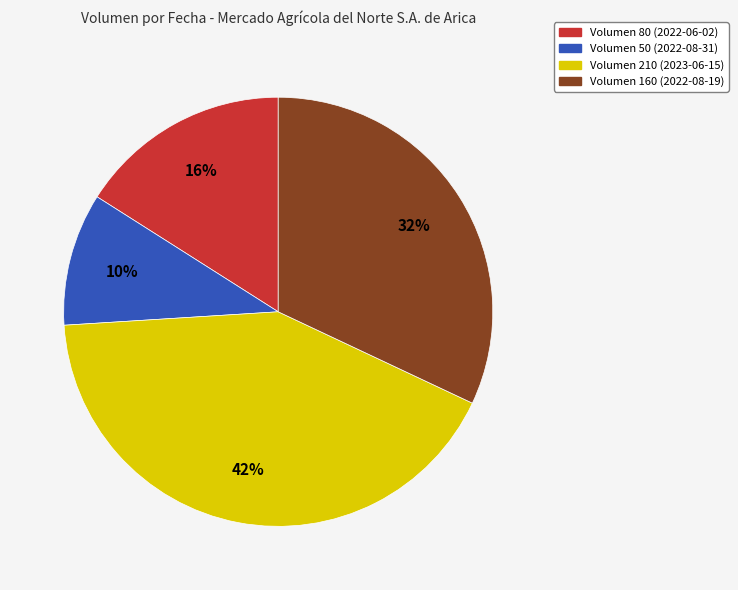

Is there any slice that represents more than half of the pie?

No